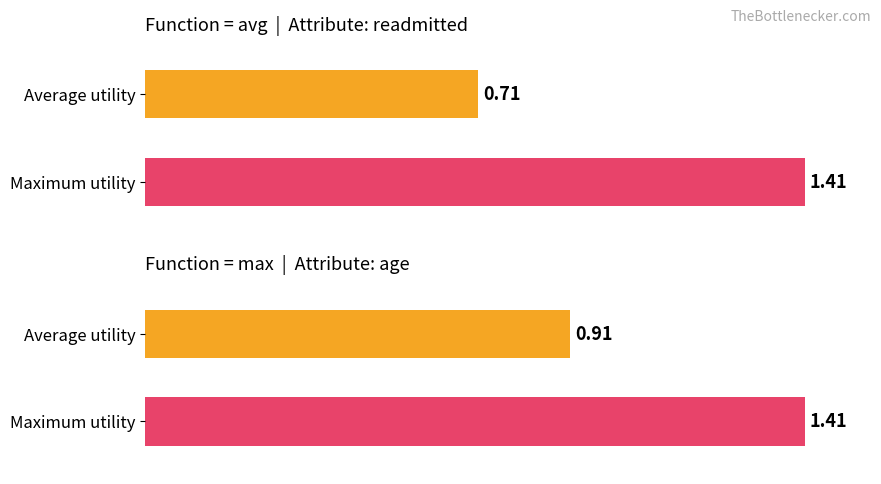

How many groups of bars are there?

4